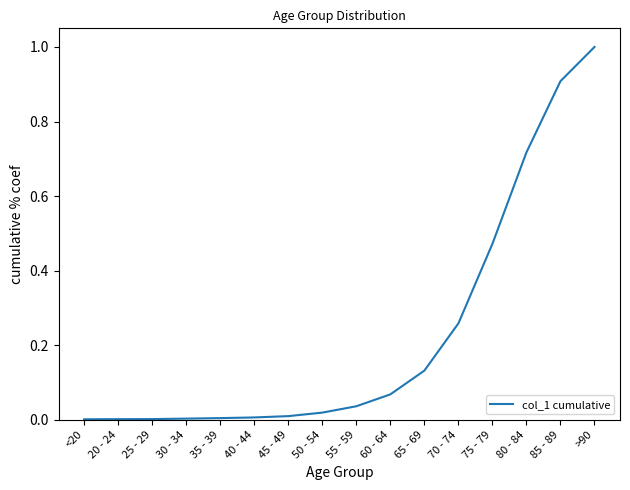

What position from the left is 65 - 69?

11